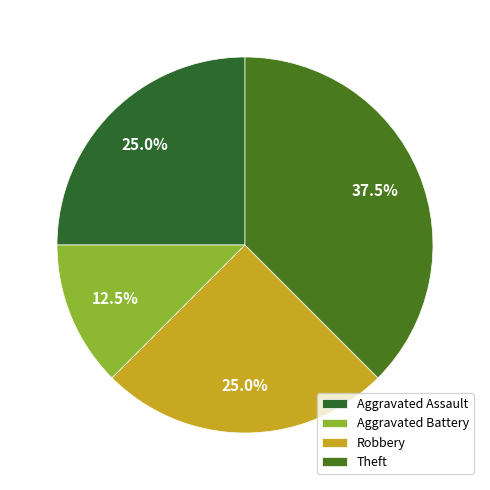

Rank the categories by value from lowest to highest.

Aggravated Battery, Aggravated Assault, Robbery, Theft